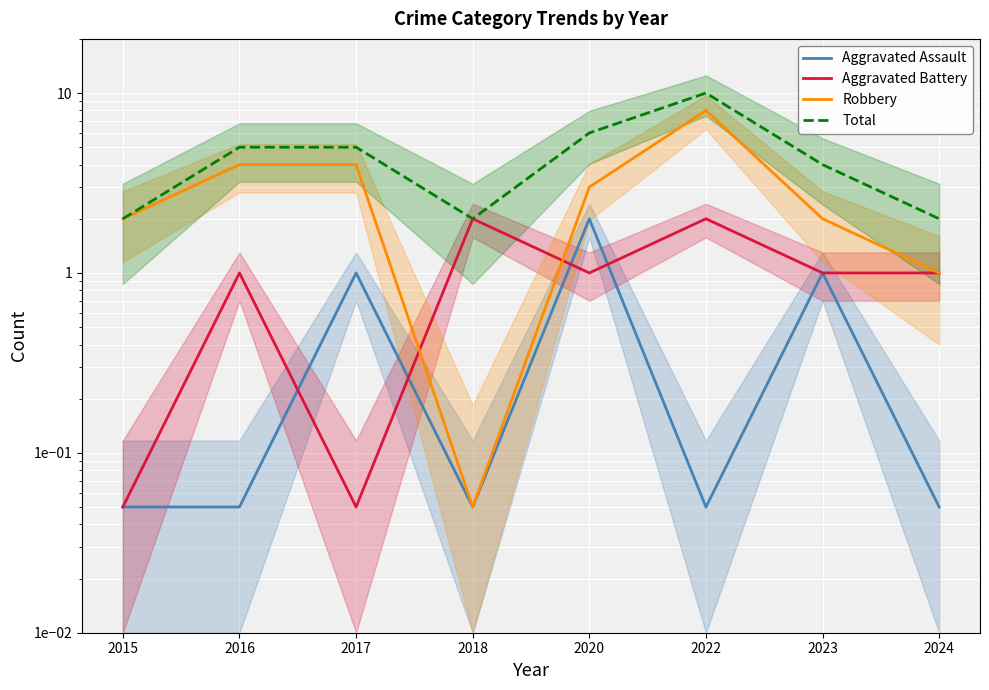

What is the average value of the Total series?

4.5